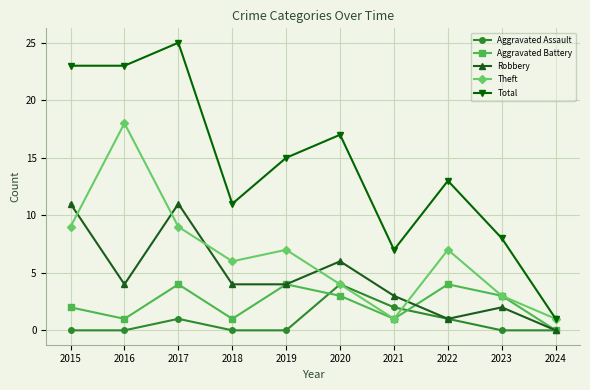

What value does the Aggravated Battery series have at 2020?

3